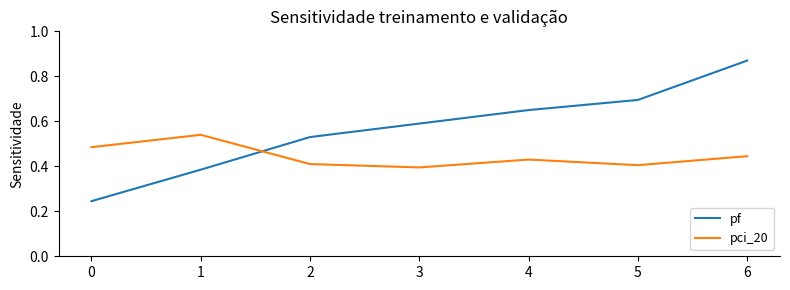

How many lines are shown in the chart?

2